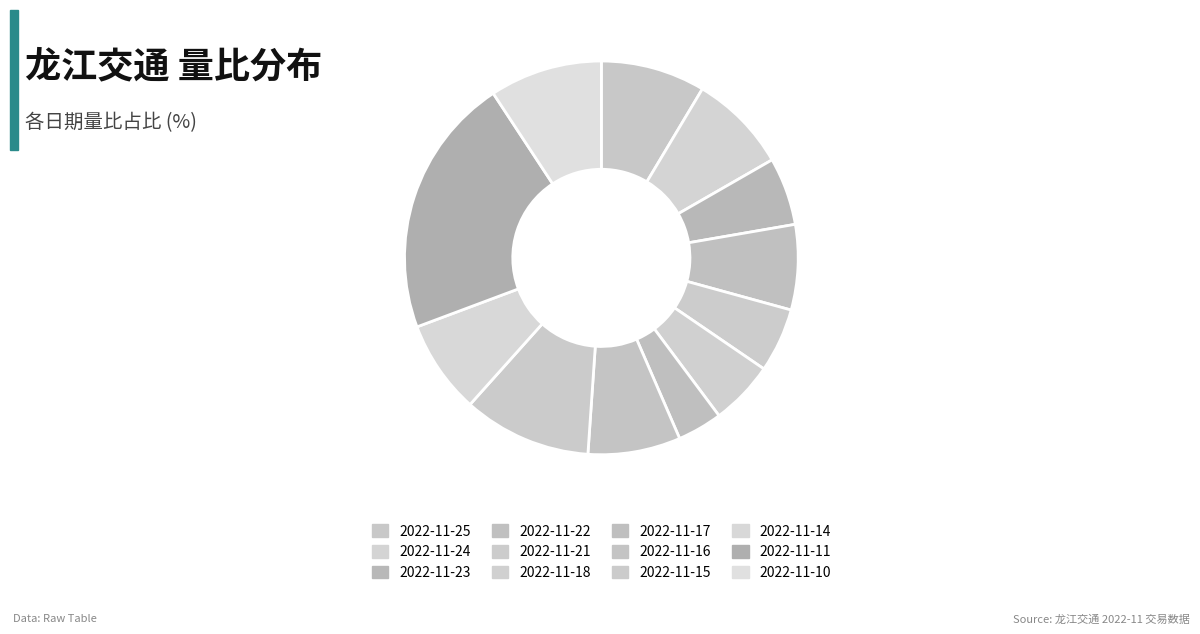

To the nearest percent, what portion does 2022-11-21 represent?

5%